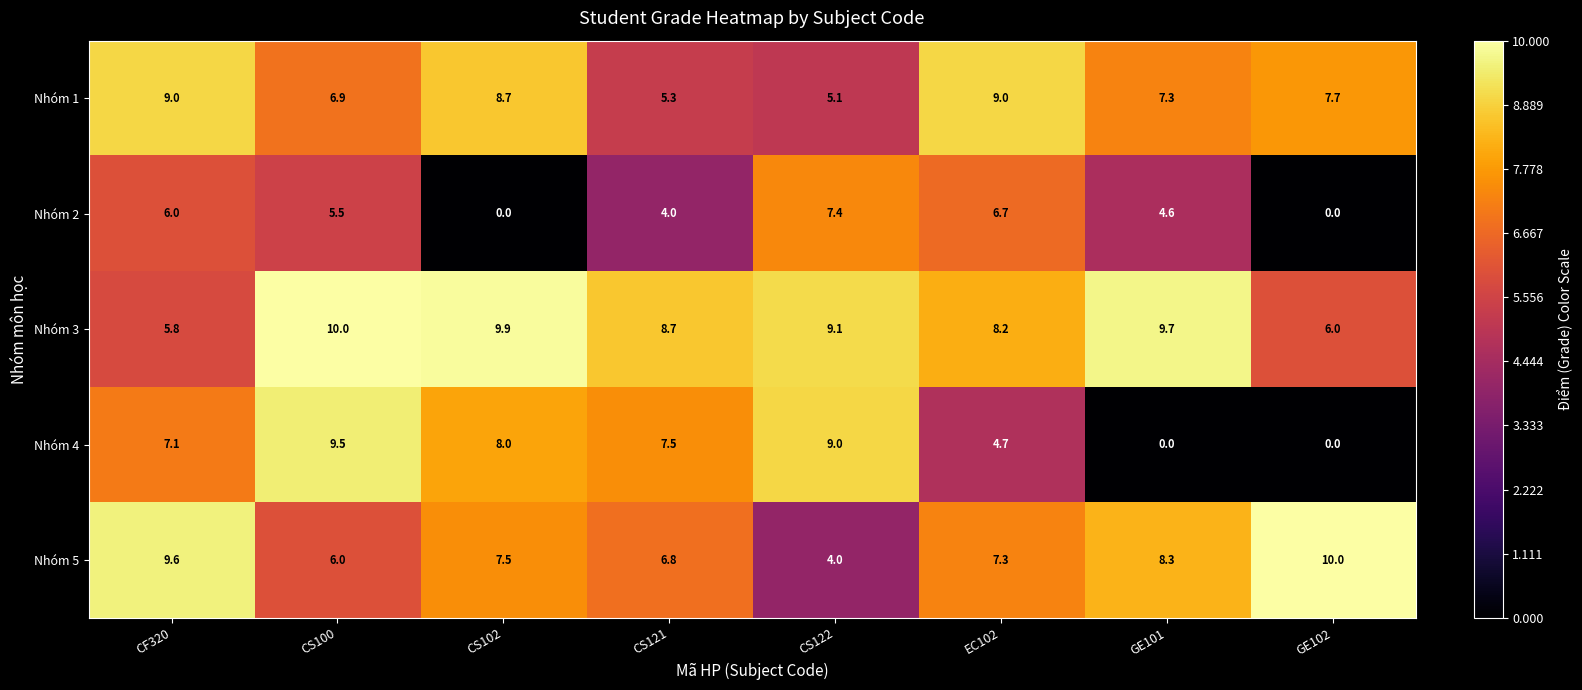

The Nhóm 2 series shows 4.0 at CS121. True or false?

True